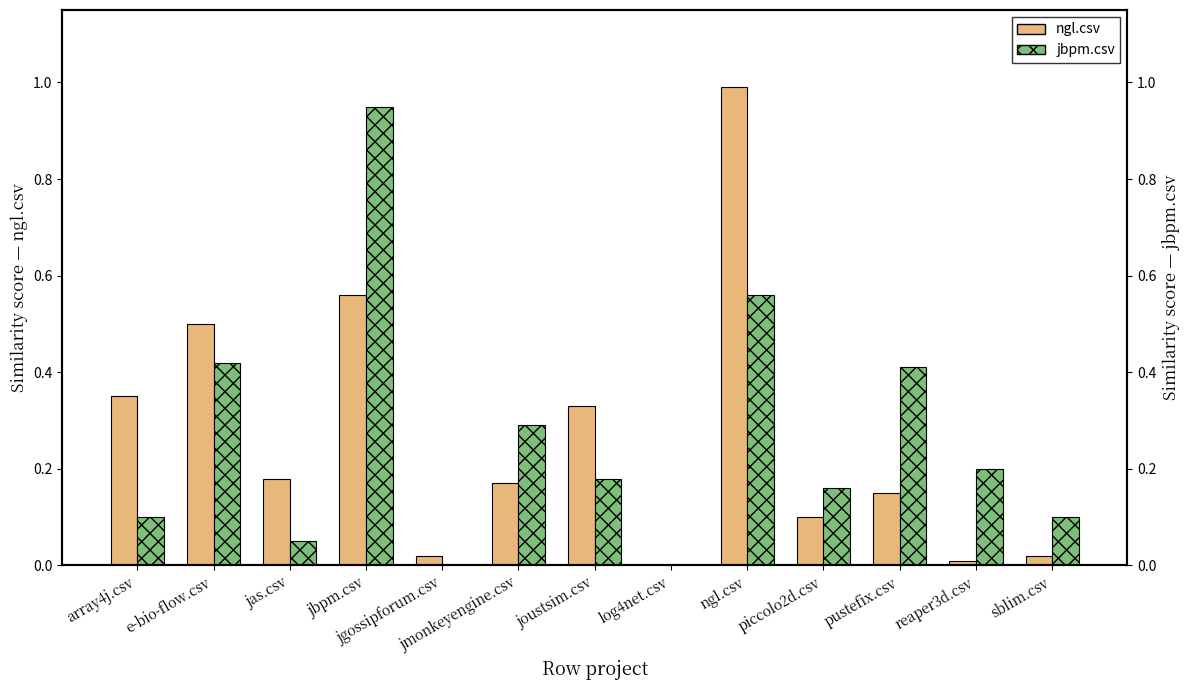

True or false: jbpm.csv has a value of 0.2 at piccolo2d.csv.

False